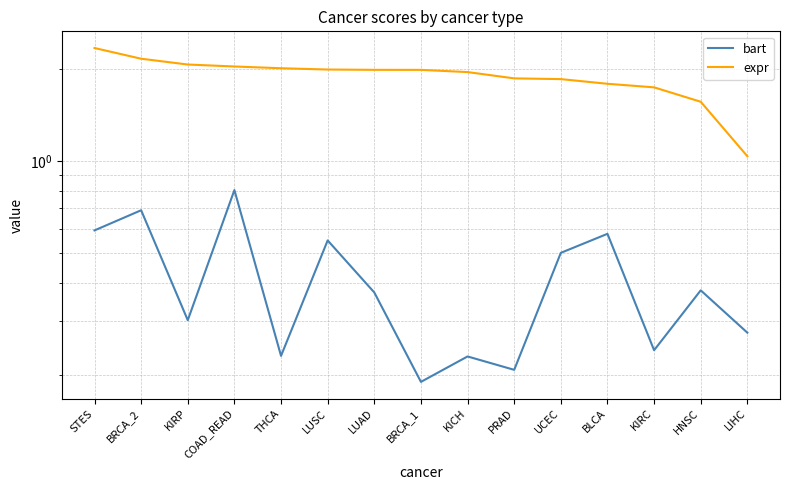

What is the average value of the expr series?

1.9